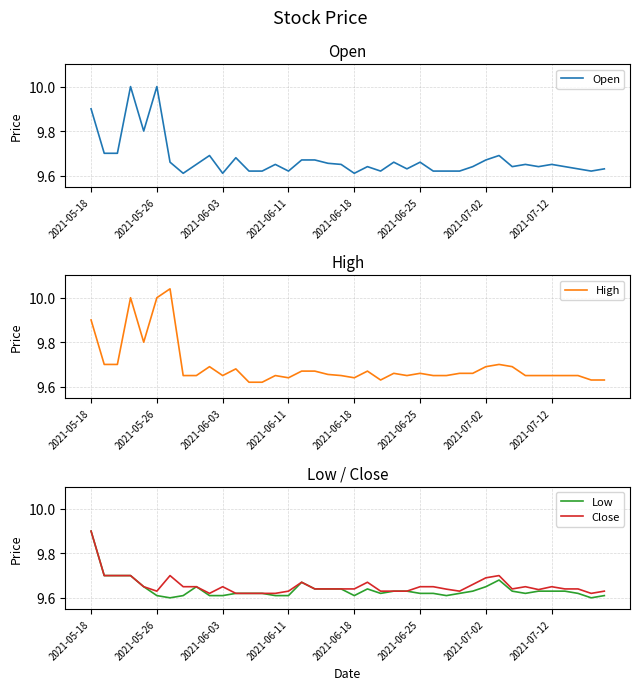

What is the highest value of the Low series?

9.9